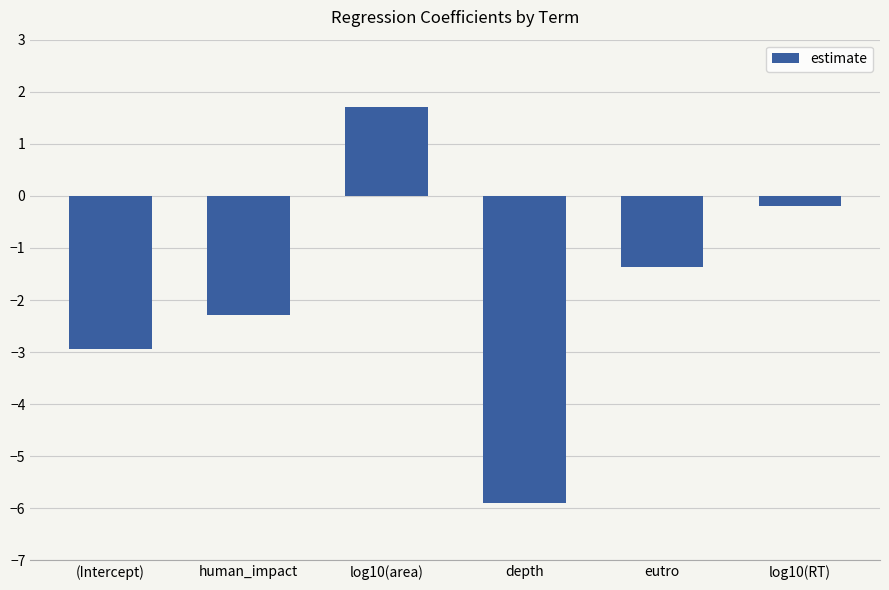

Does the chart contain any negative values?

Yes